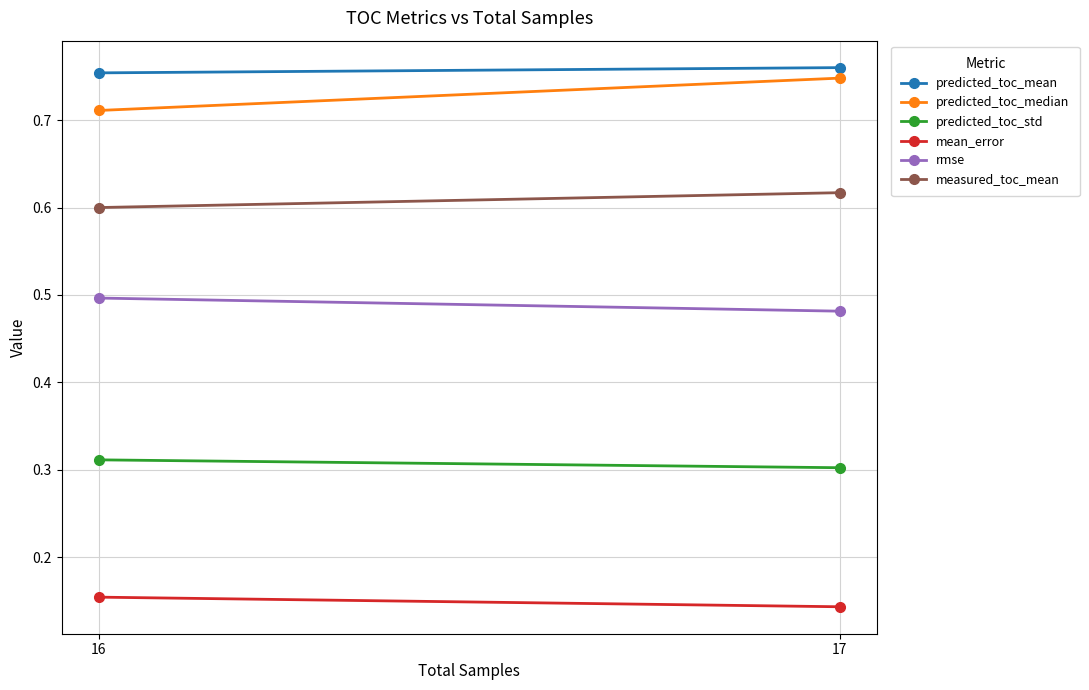

Which category has the lowest value in the mean_error series?

17